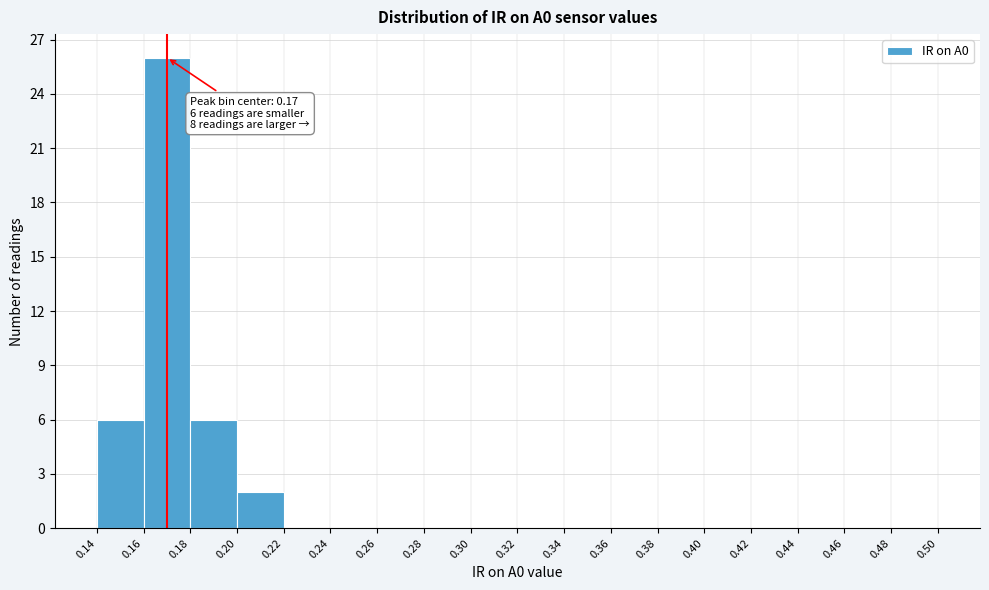

Which range on the x-axis has the tallest bar?

0.16 to 0.18